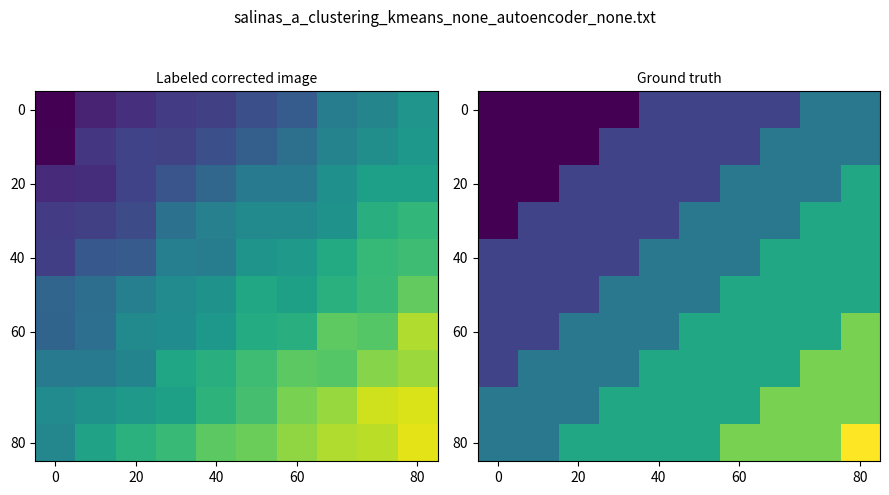

What is the maximum value shown in the chart?

1.0